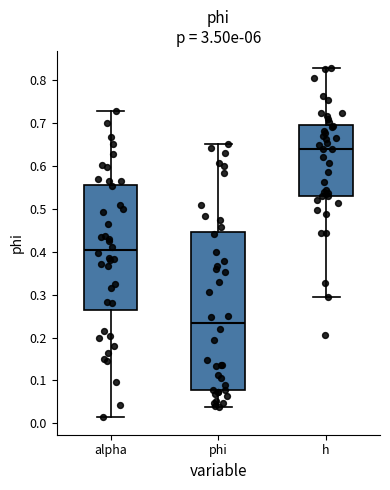

Comparing the boxes themselves (not the whiskers), which one is the tallest?

phi